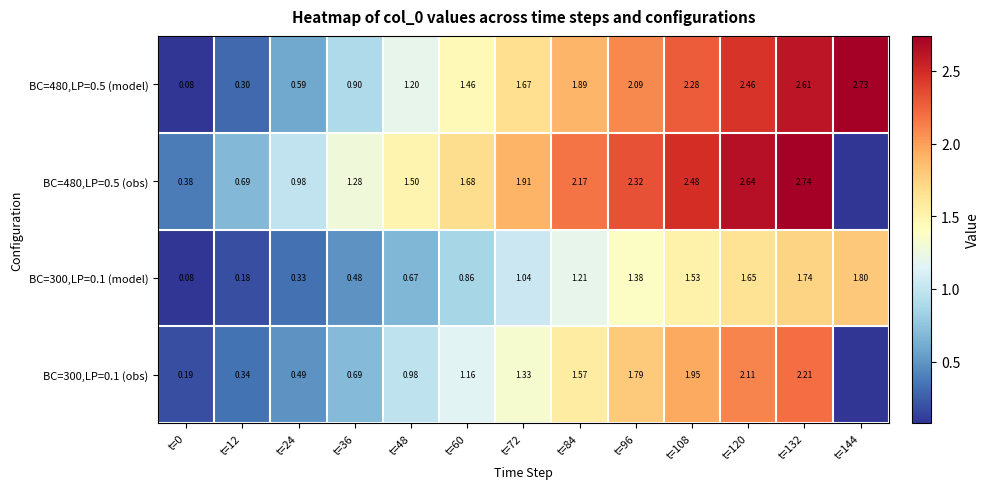

Rank the series by their maximum value, from highest to lowest.

BC=480,LP=0.5 (obs), BC=480,LP=0.5 (model), BC=300,LP=0.1 (obs), BC=300,LP=0.1 (model)